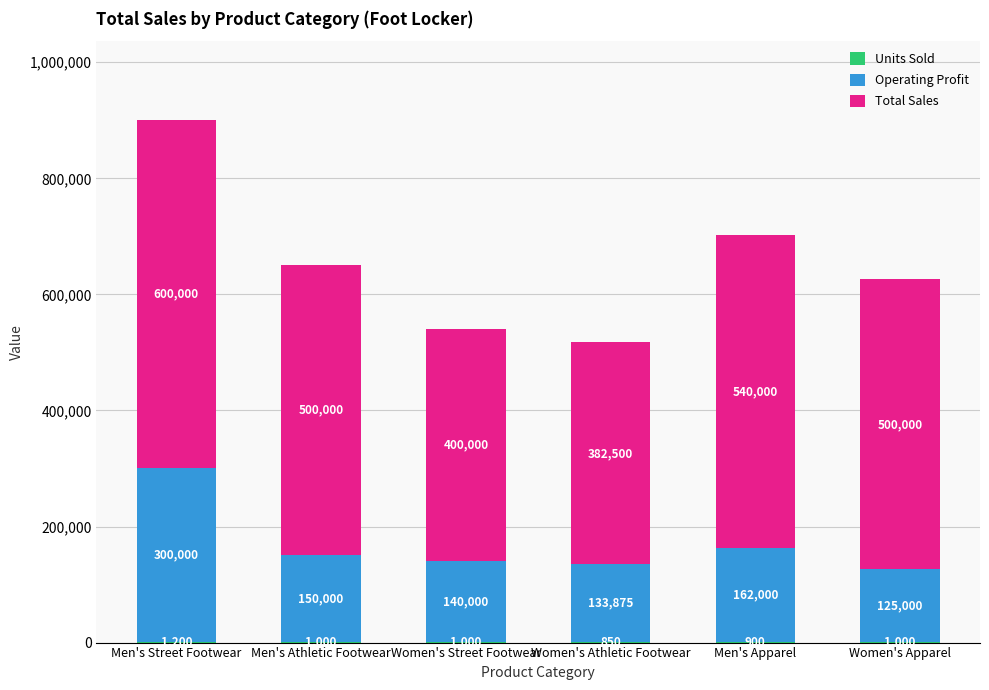

What is the total value across all series at Men's Street Footwear?

901200